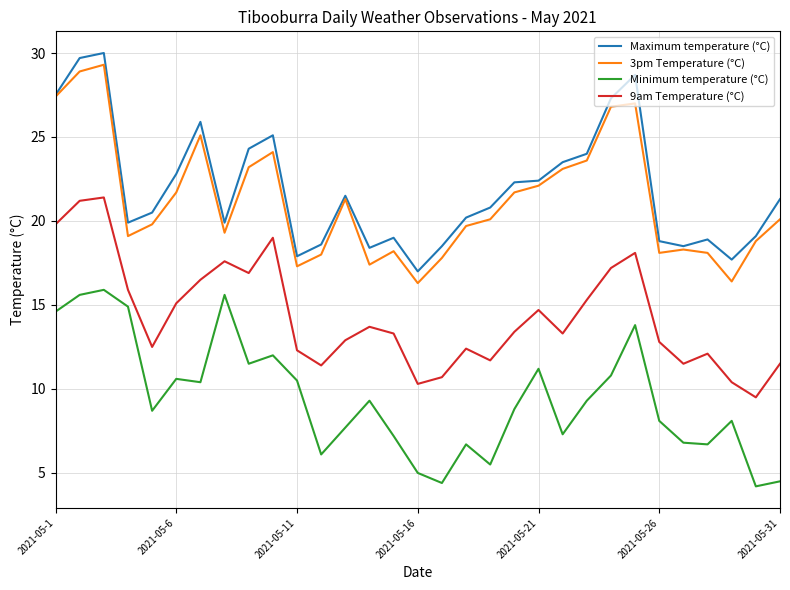

True or false: 3pm Temperature (°C) and 9am Temperature (°C) cross at least once.

False